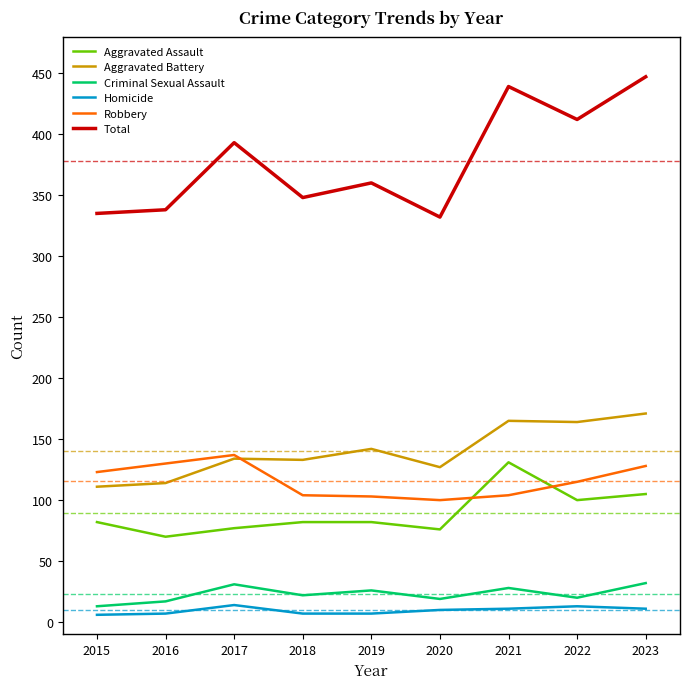

The value of Aggravated Assault at 2021 is 91. True or false?

False